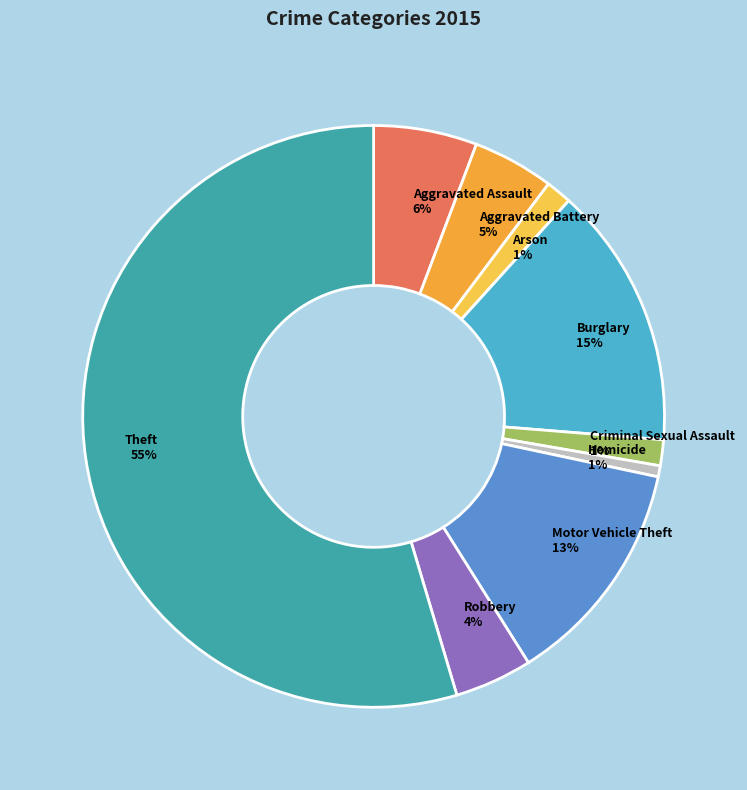

Combined, do Aggravated Battery and Theft account for over 50%?

Yes